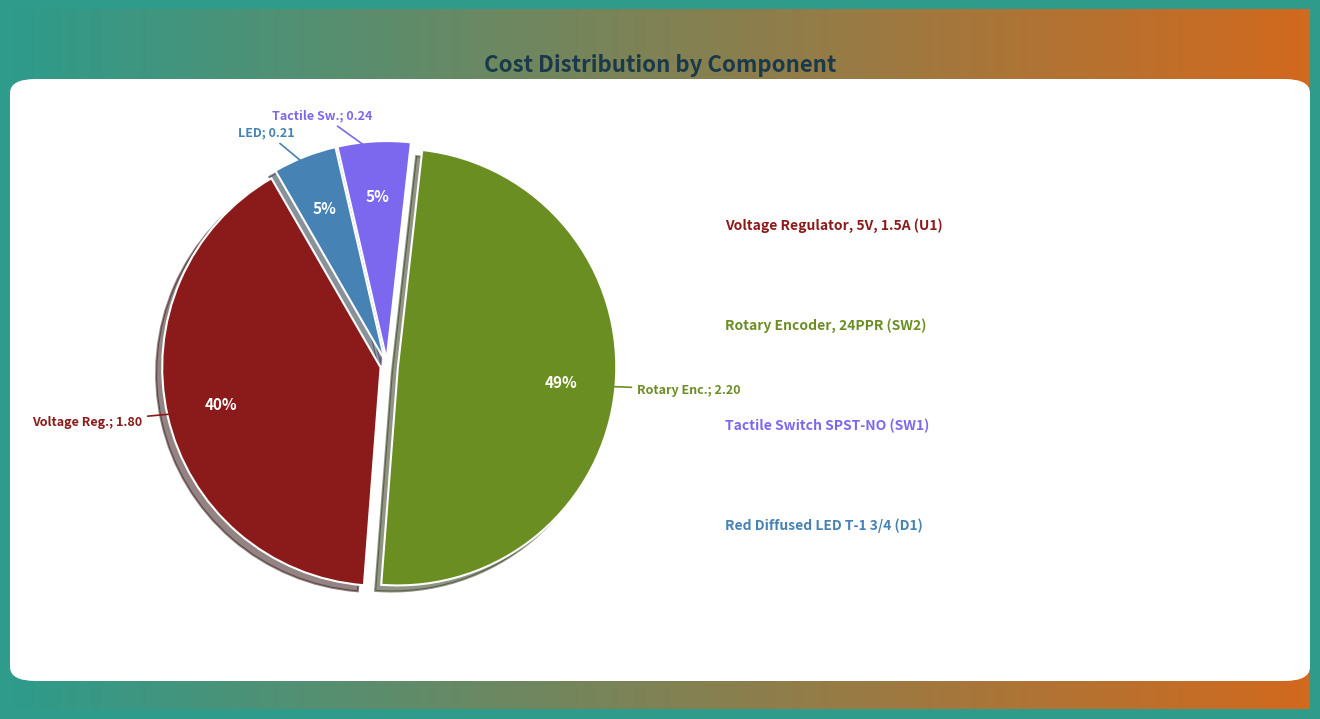

Is there any slice that represents more than half of the pie?

No